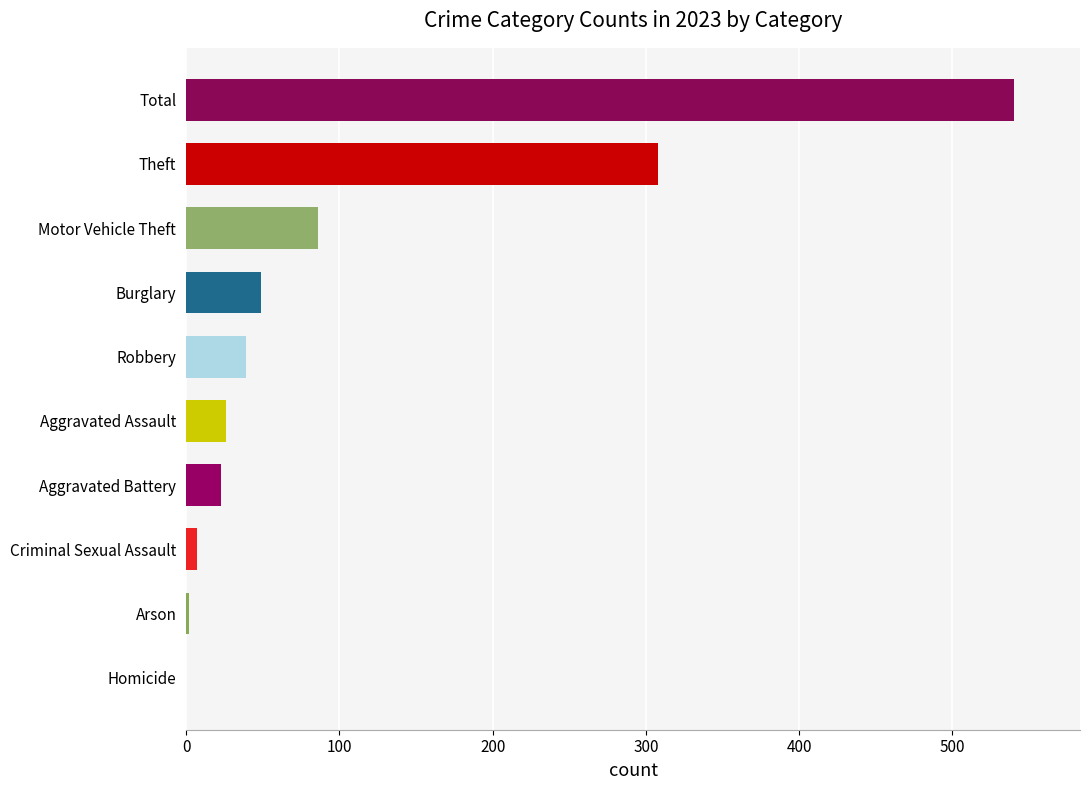

What is the sum of the values at Aggravated Assault and Total?

566